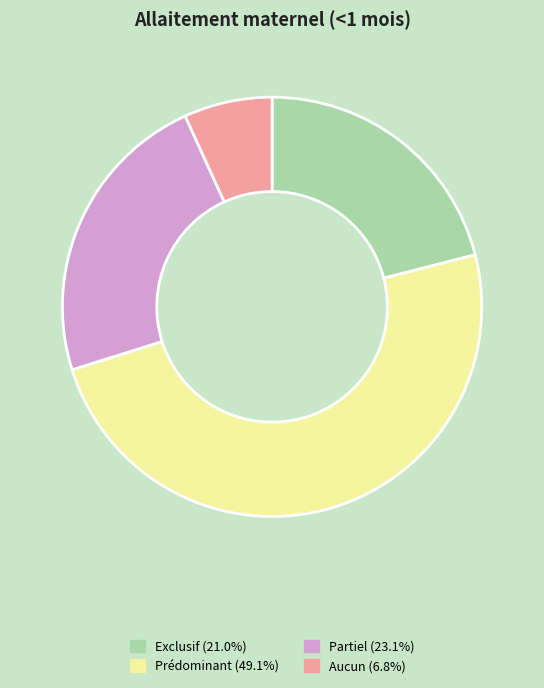

Is Exclusif the majority of the pie?

No